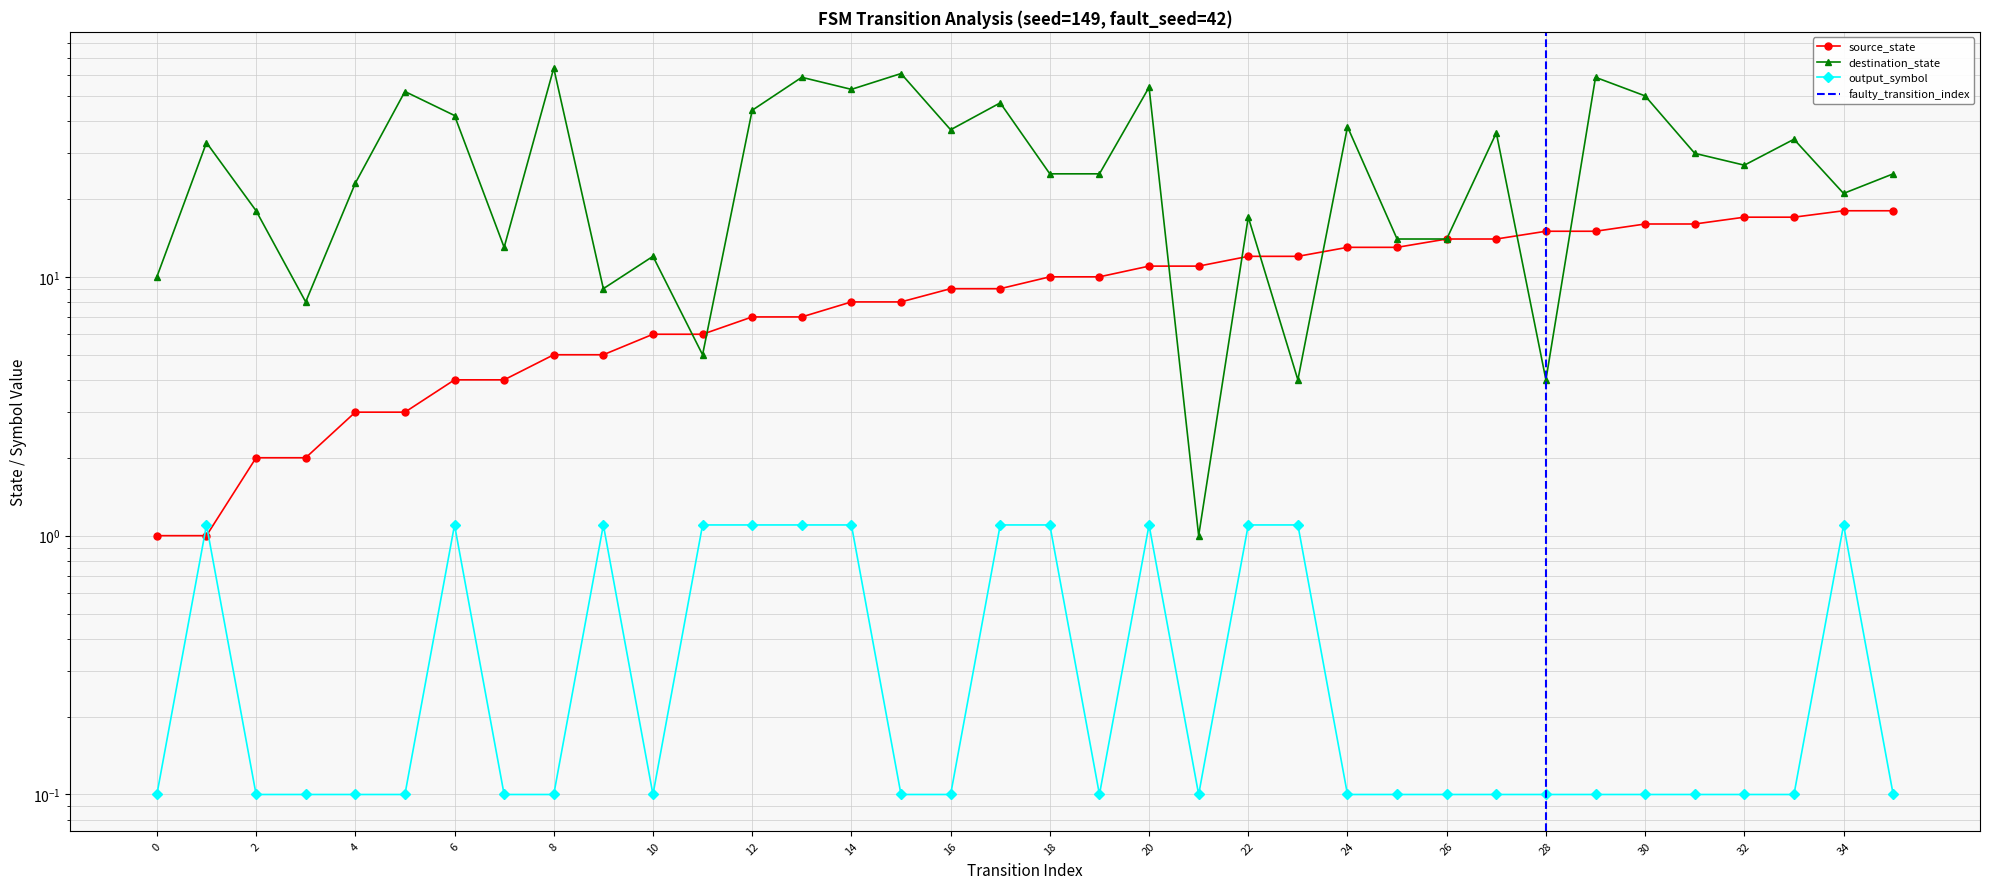

The value of source_state at 2 is 3.4. True or false?

False